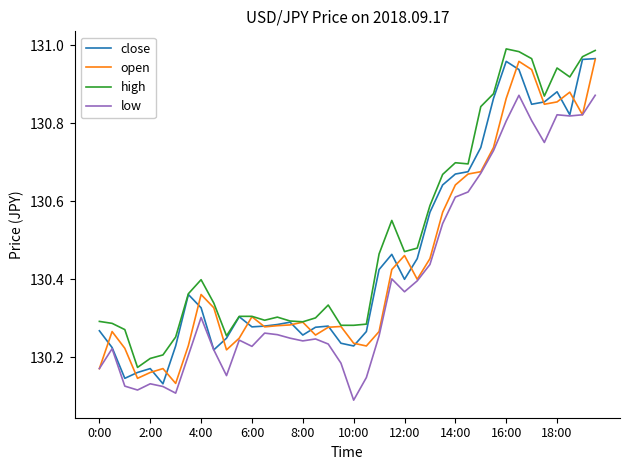

Which category has the lowest value across all series?

10:00